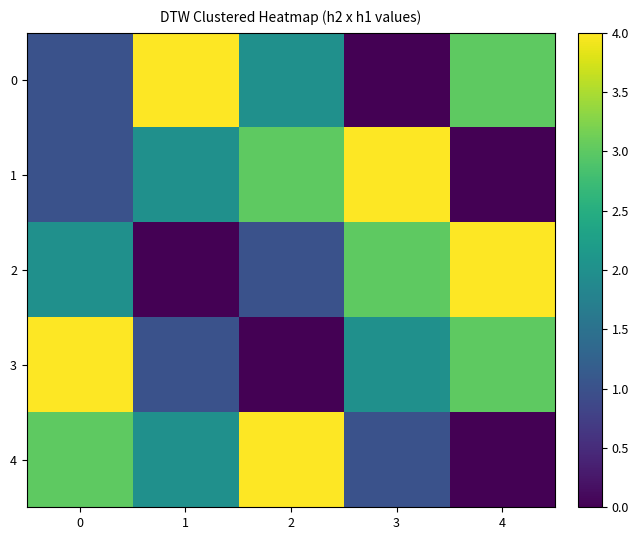

What is the difference between the highest and lowest values at 0?

3